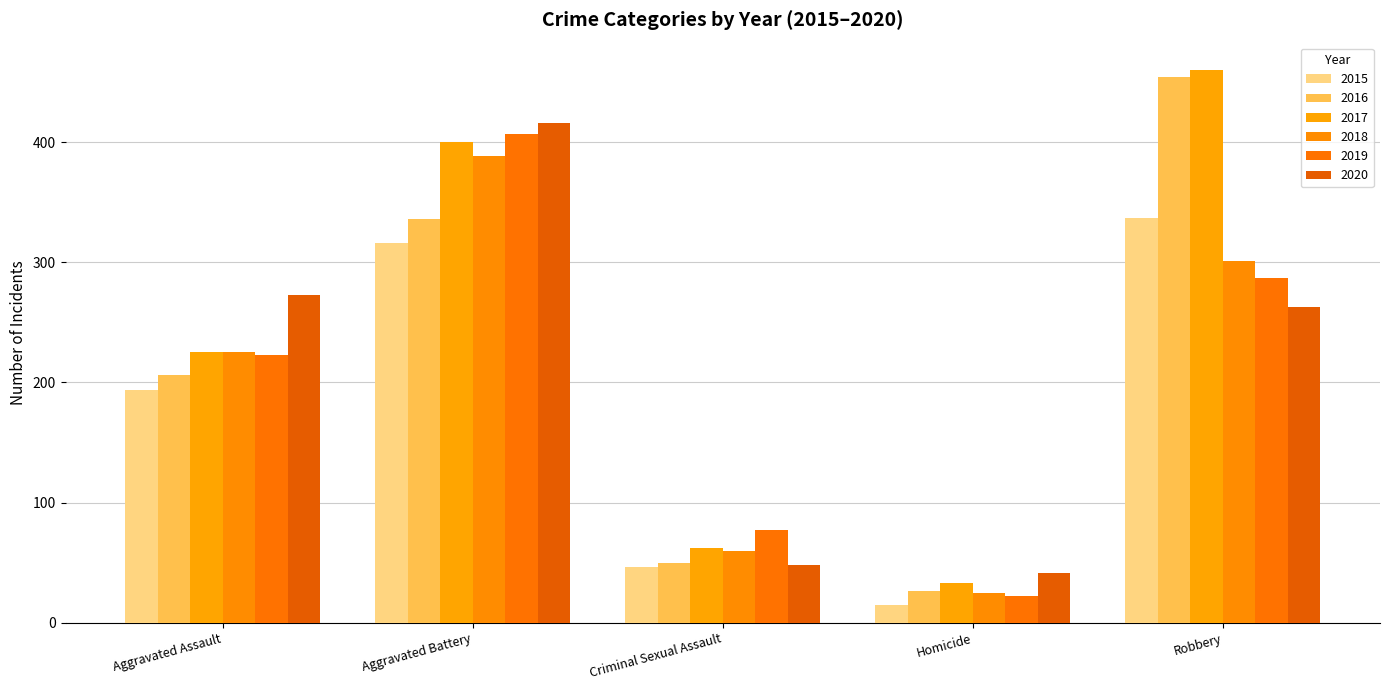

What position from the right is Aggravated Battery?

4